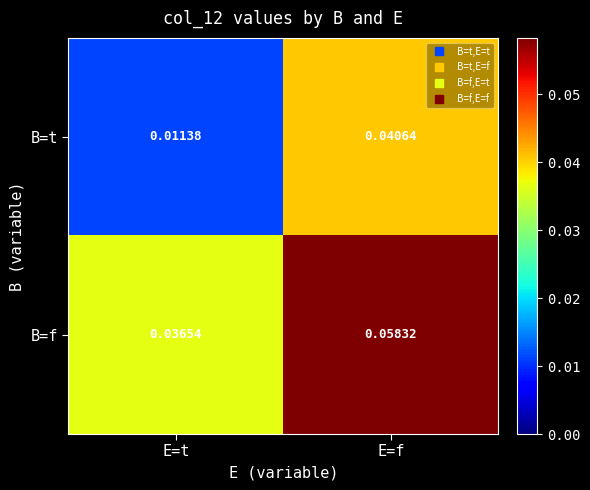

Rank the categories by B=f value from lowest to highest.

E=t, E=f